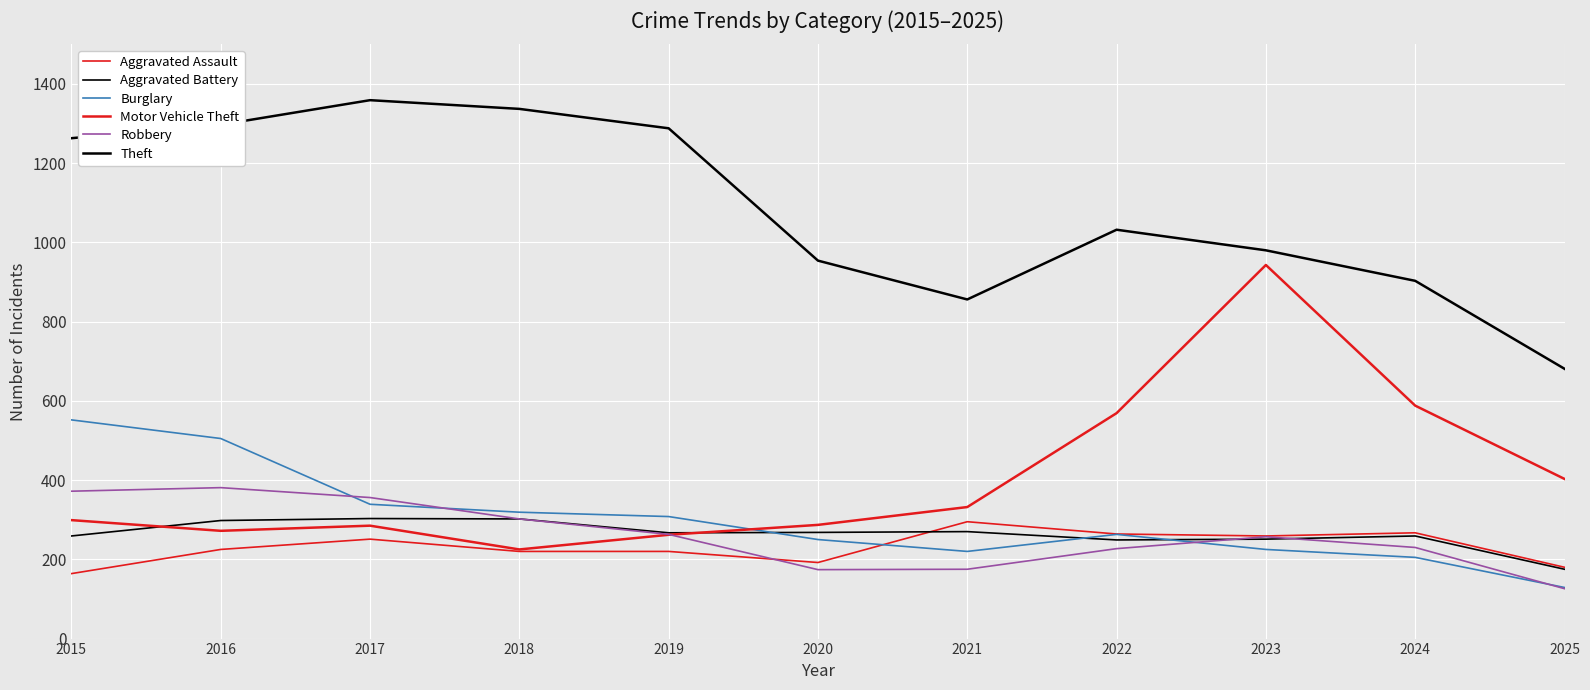

At 2018, list the series in order from smallest to largest.

Aggravated Assault, Motor Vehicle Theft, Aggravated Battery, Robbery, Burglary, Theft